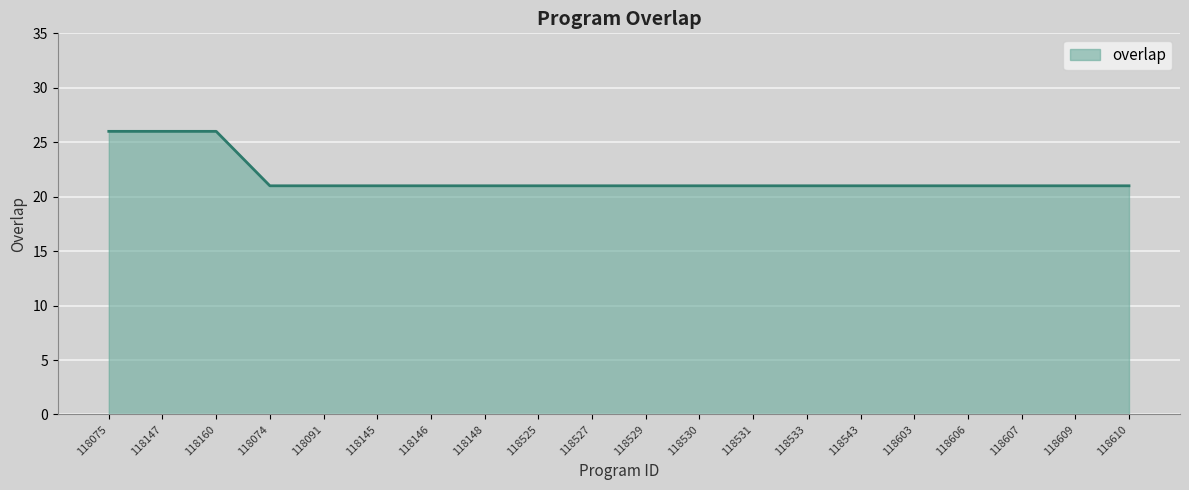

The value at 118074 is 21. True or false?

True